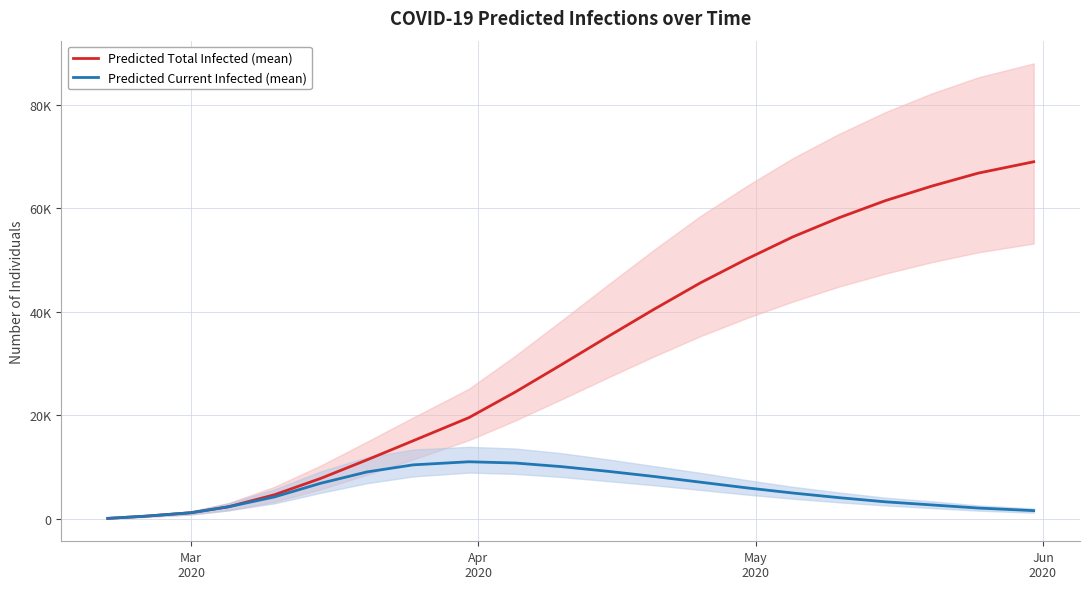

How many lines are shown in the chart?

2